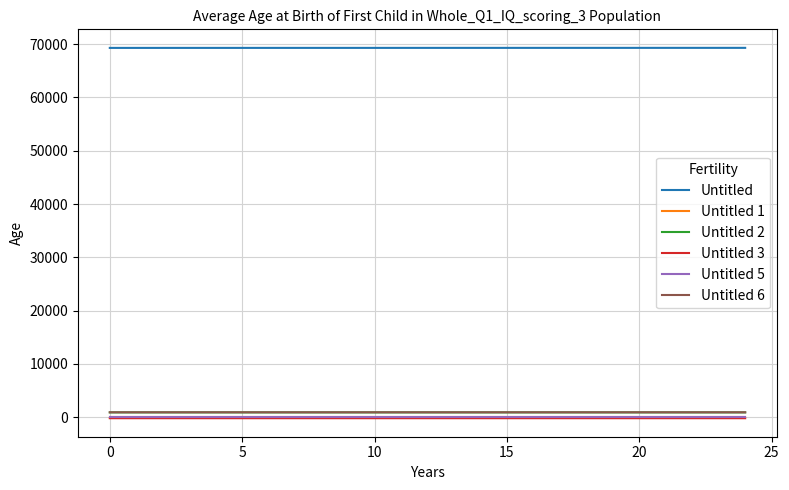

What is the minimum value for Untitled?

69303.4